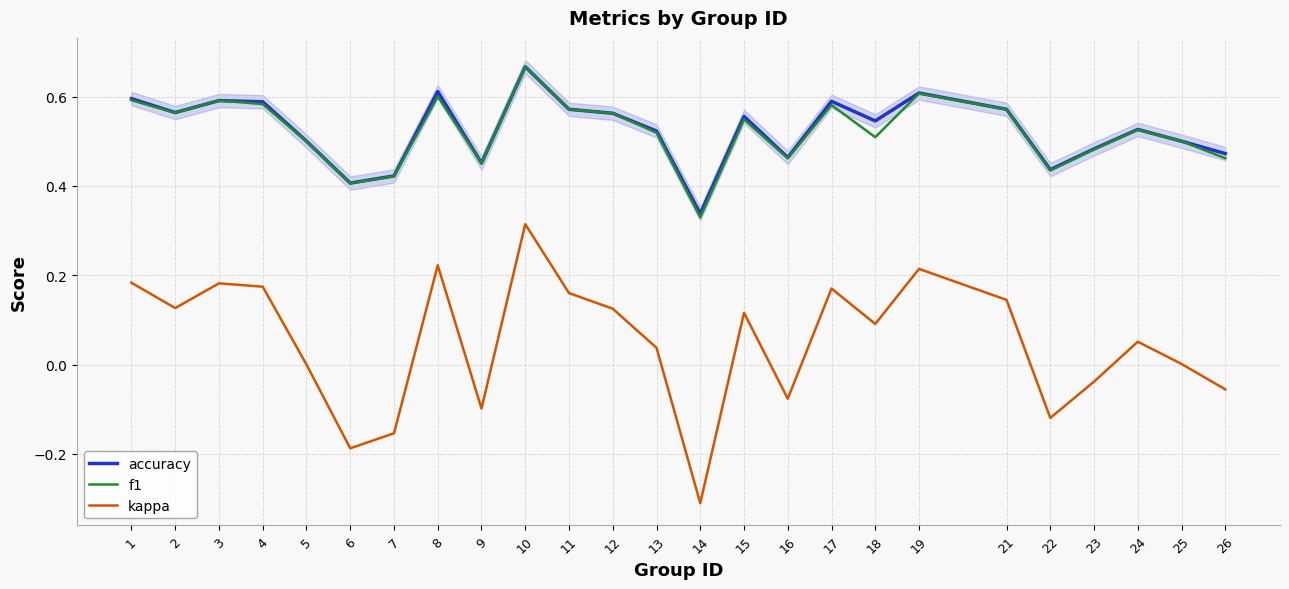

In accuracy, how many points are lower than both neighbors (excluding endpoints)?

7